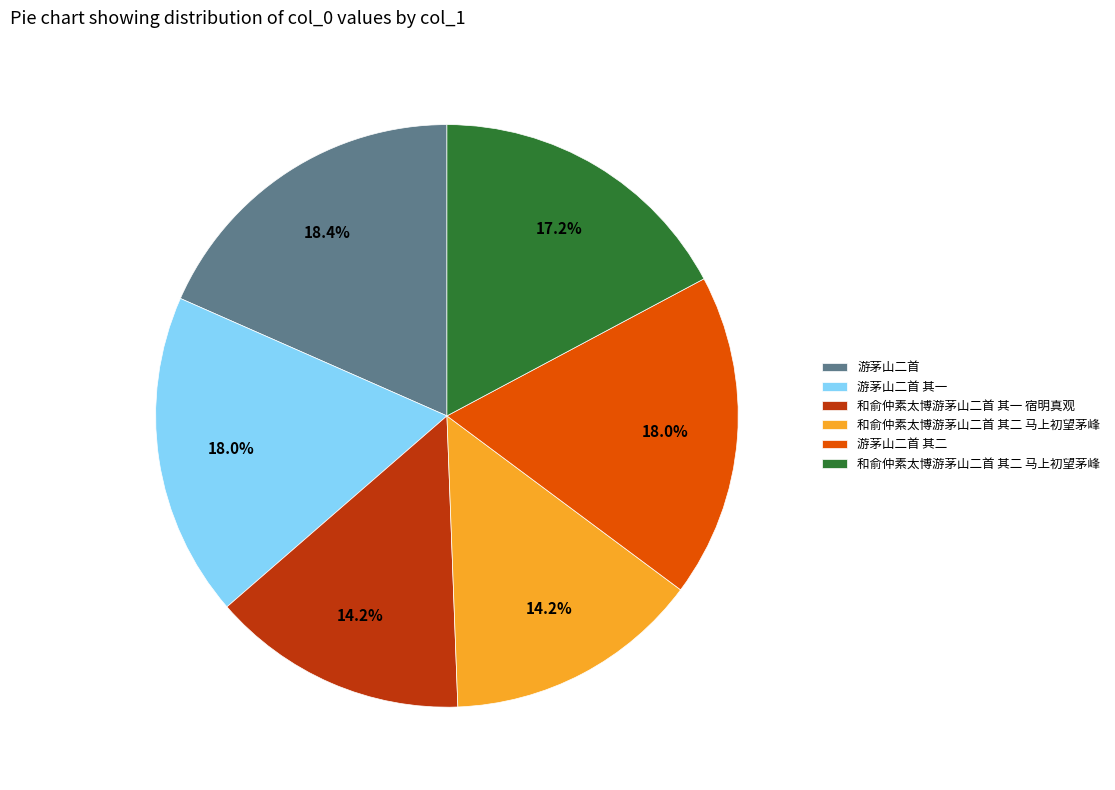

Is there any slice that represents more than half of the pie?

No